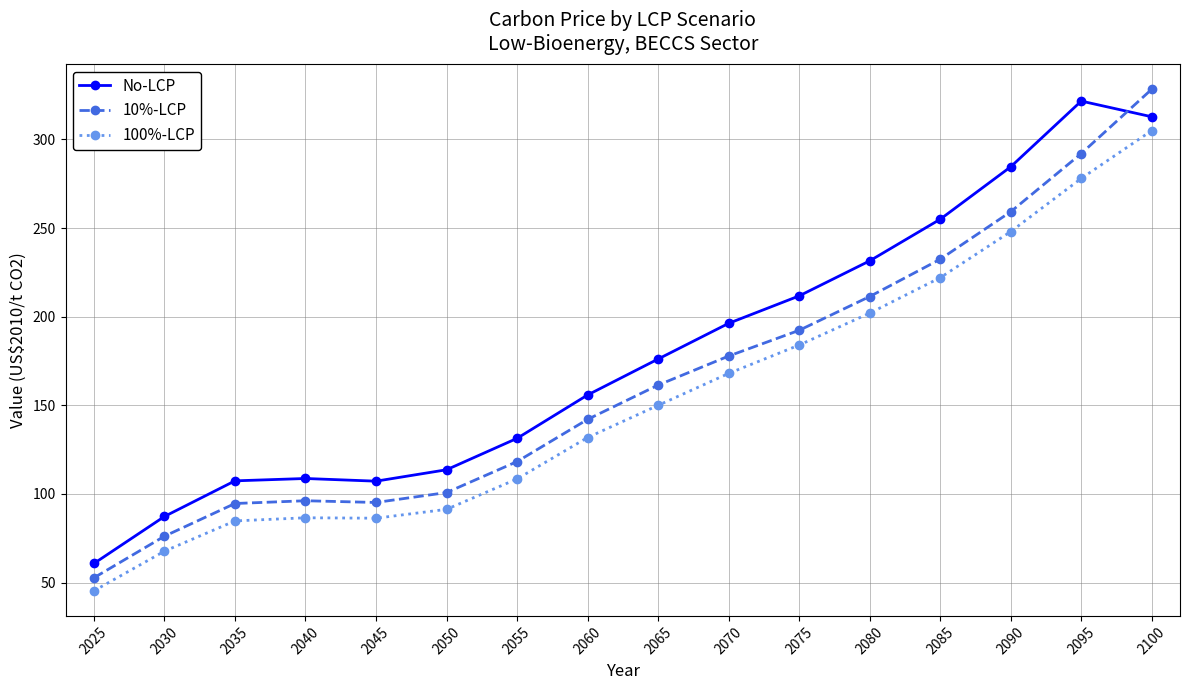

What is the sum of all 10%-LCP values?

2631.0